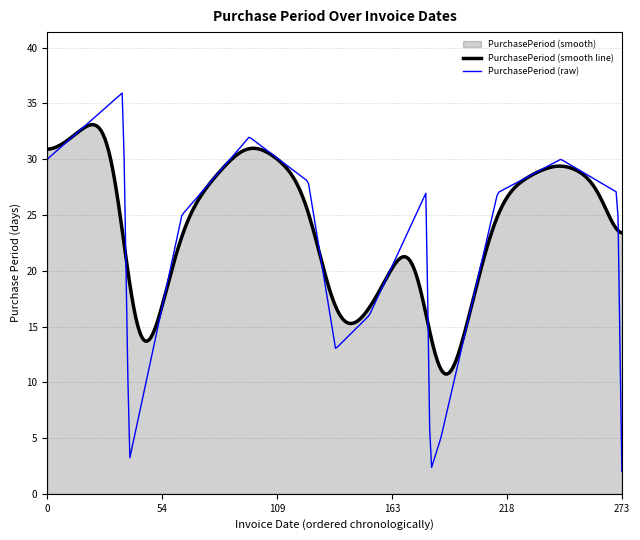

What position from the left is 2017-01-18?

13